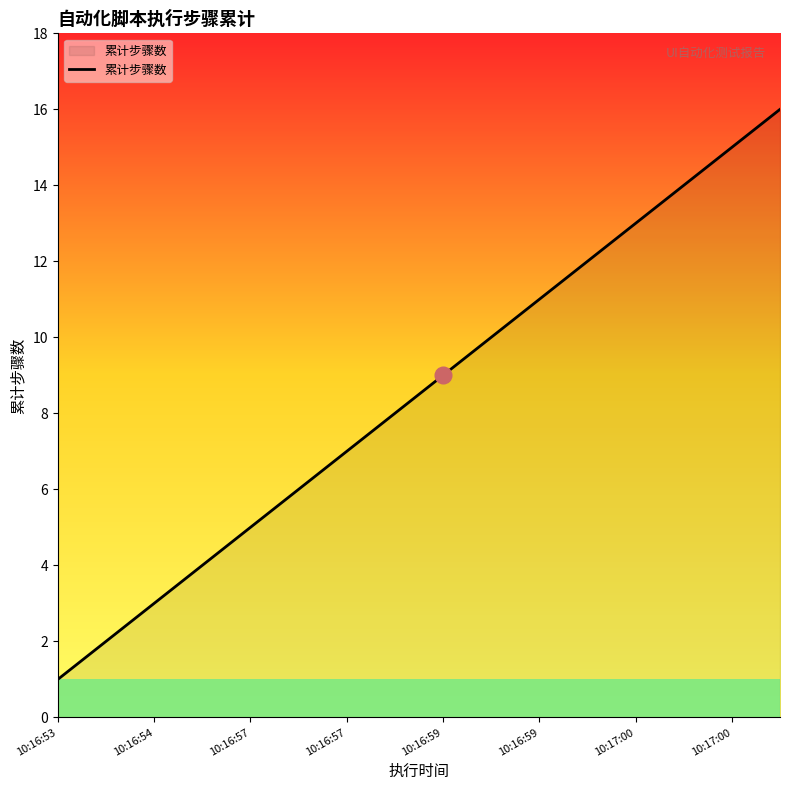

What is the difference between the maximum and minimum values?

15